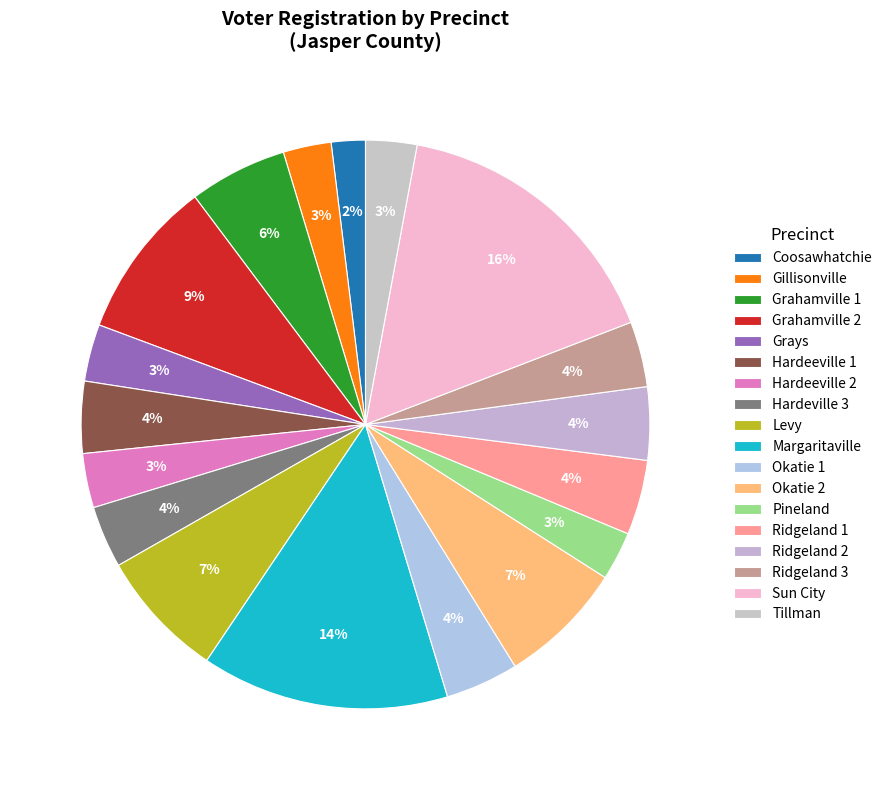

Count the number of slices in the pie.

18